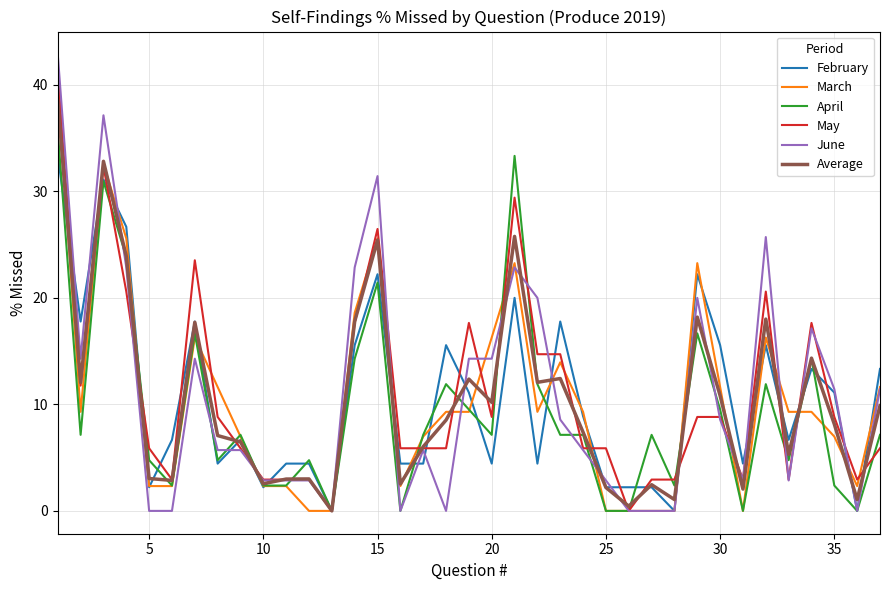

Which series has the largest range (max minus min)?

June